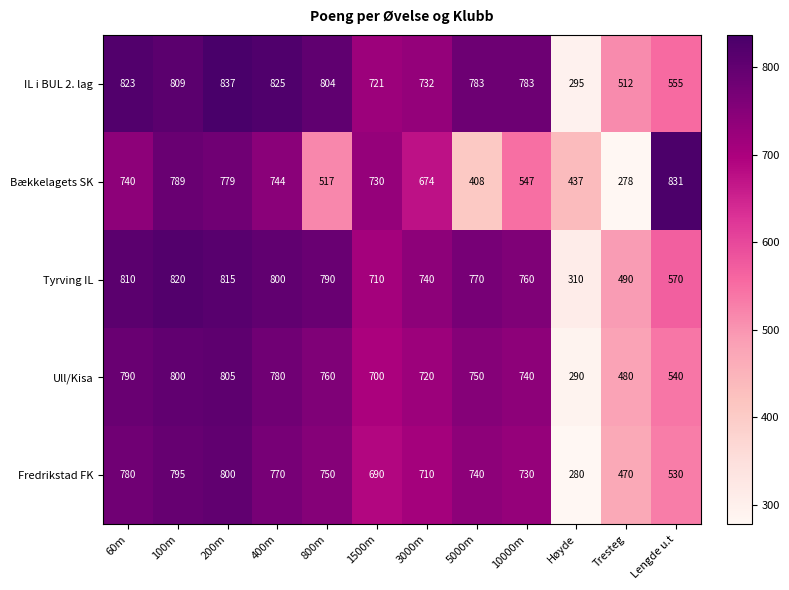

What is the difference between the maximum and minimum values in the Ull/Kisa series?

515